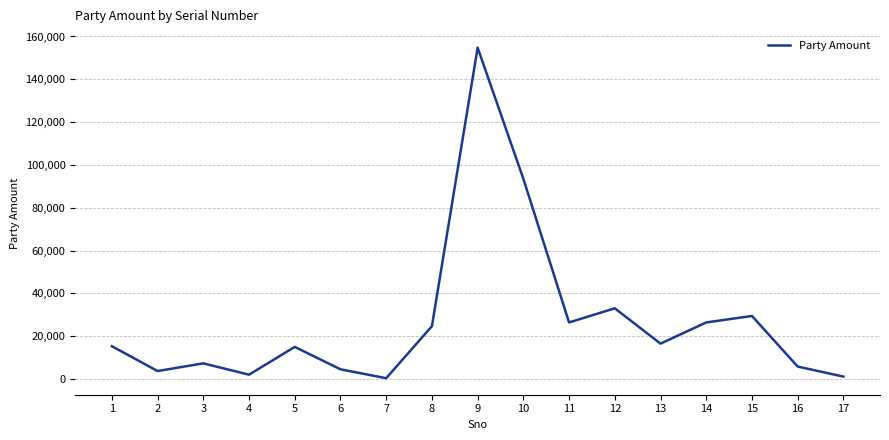

What is the difference between the maximum and minimum values?

154444